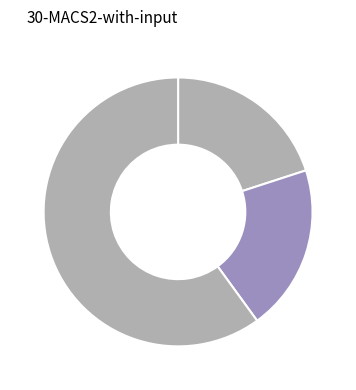

Which category accounts for the majority?

Robbery